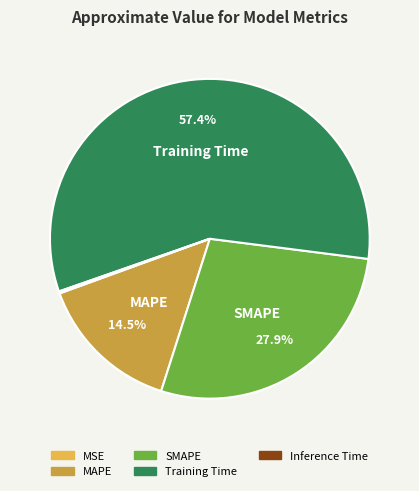

Rank the categories by value from highest to lowest.

Training Time, SMAPE, MAPE, Inference Time, MSE